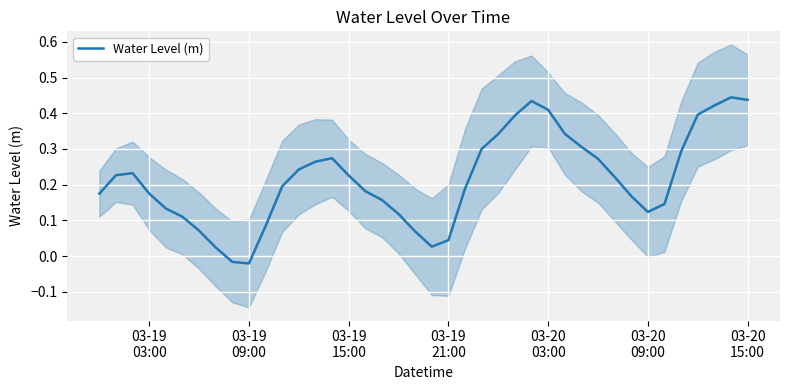

Does the chart display data point markers on the line(s)?

No